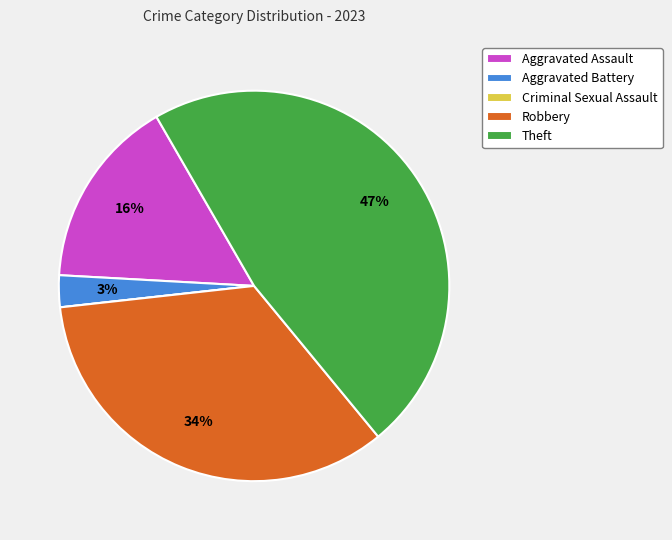

To the nearest percent, what is the average slice percentage?

20%